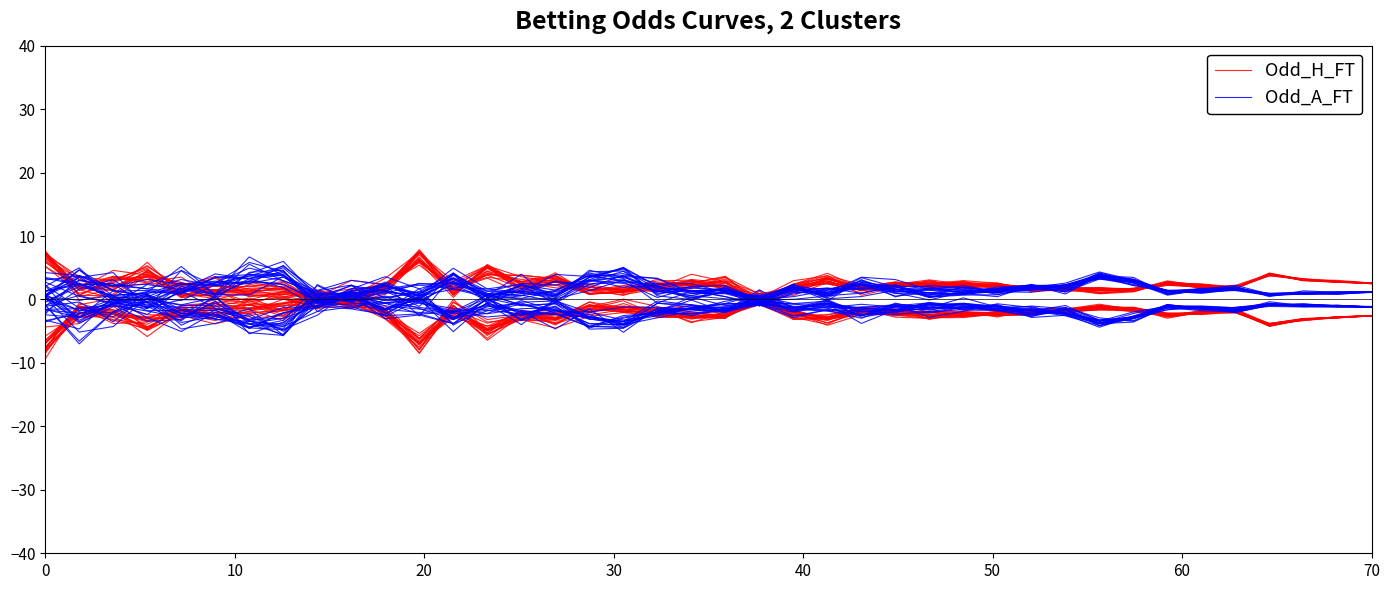

What is the value of the Odd_A_FT point at the 16th from the left?

3.9